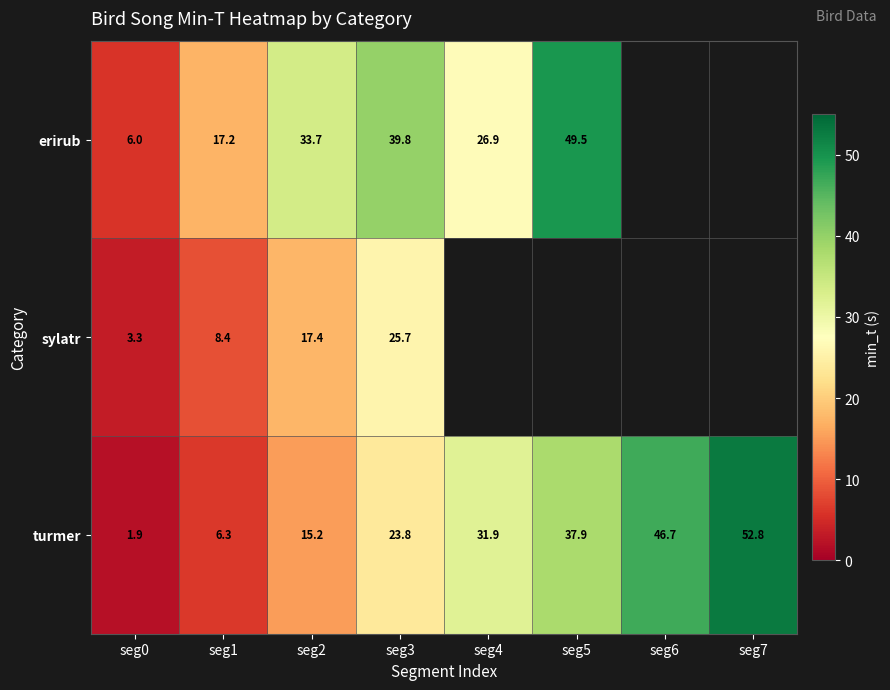

Which has a higher value, seg0 or seg5?

seg5